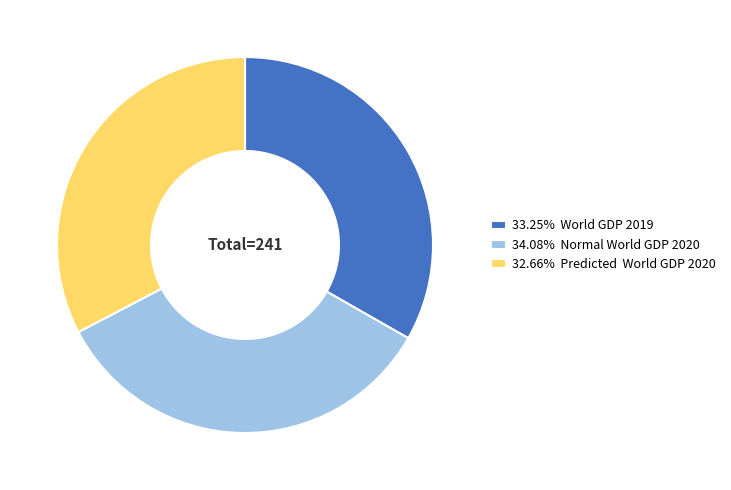

Do 34.08% Normal World GDP 2020 and 33.25% World GDP 2019 together represent more than half of the pie?

Yes